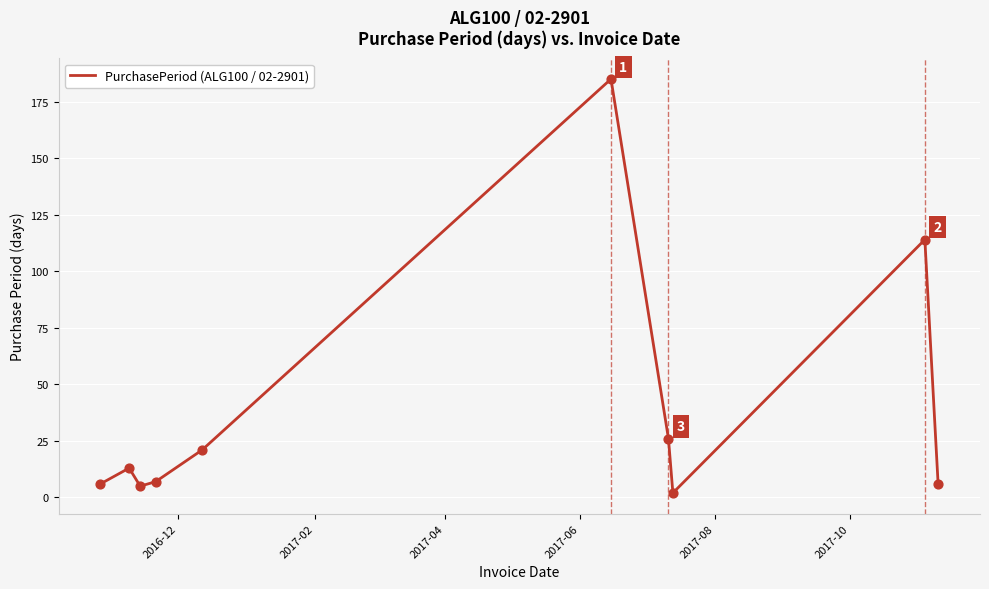

What is the difference between the maximum and minimum values?

183